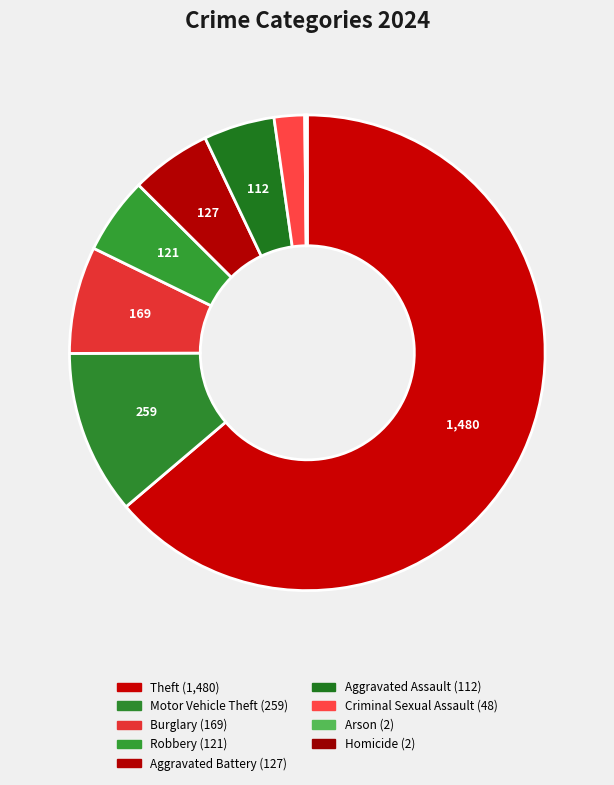

The Theft slice represents 73% of the pie. True or false?

False